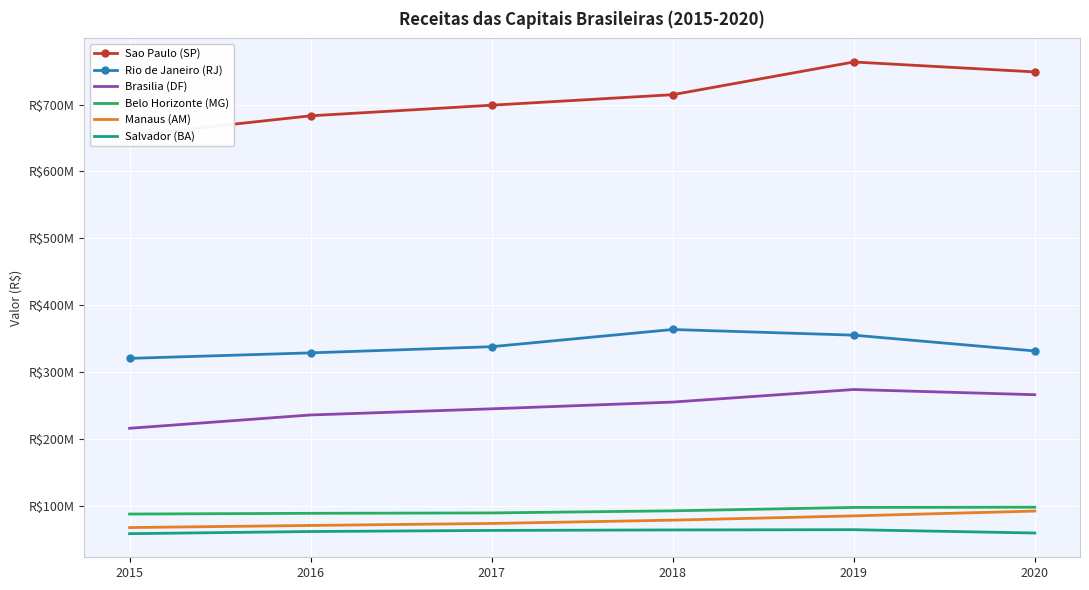

True or false: Sao Paulo (SP) and Belo Horizonte (MG) intersect in this chart.

False